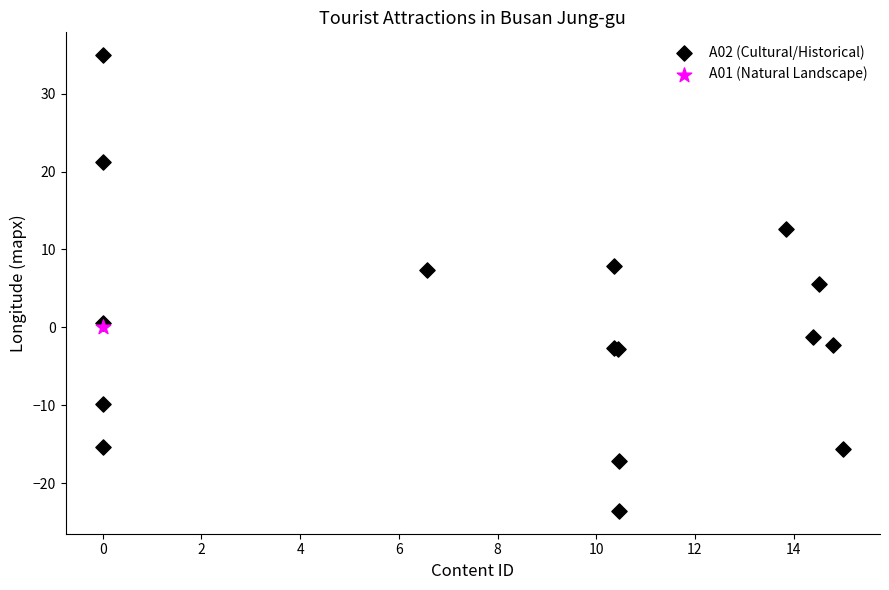

What are all the series names shown in the legend?

A02 (Cultural/Historical), A01 (Natural Landscape)